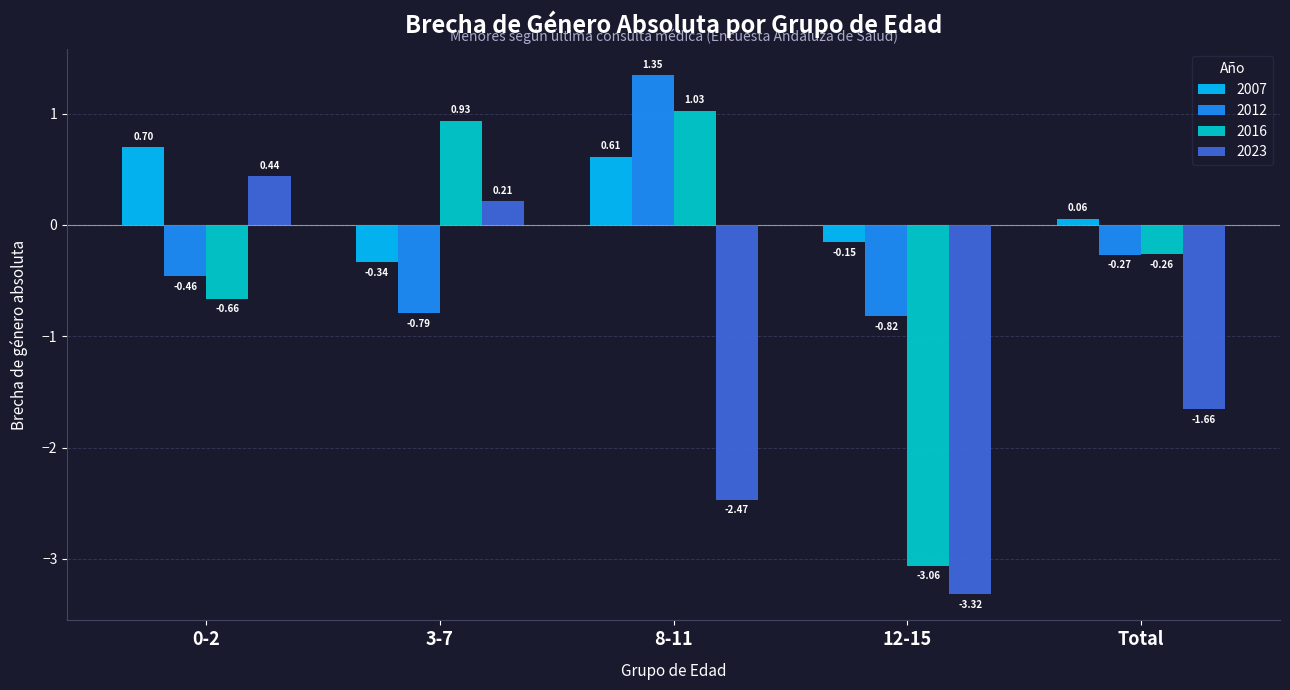

At how many categories does at least one series exceed 0?

4